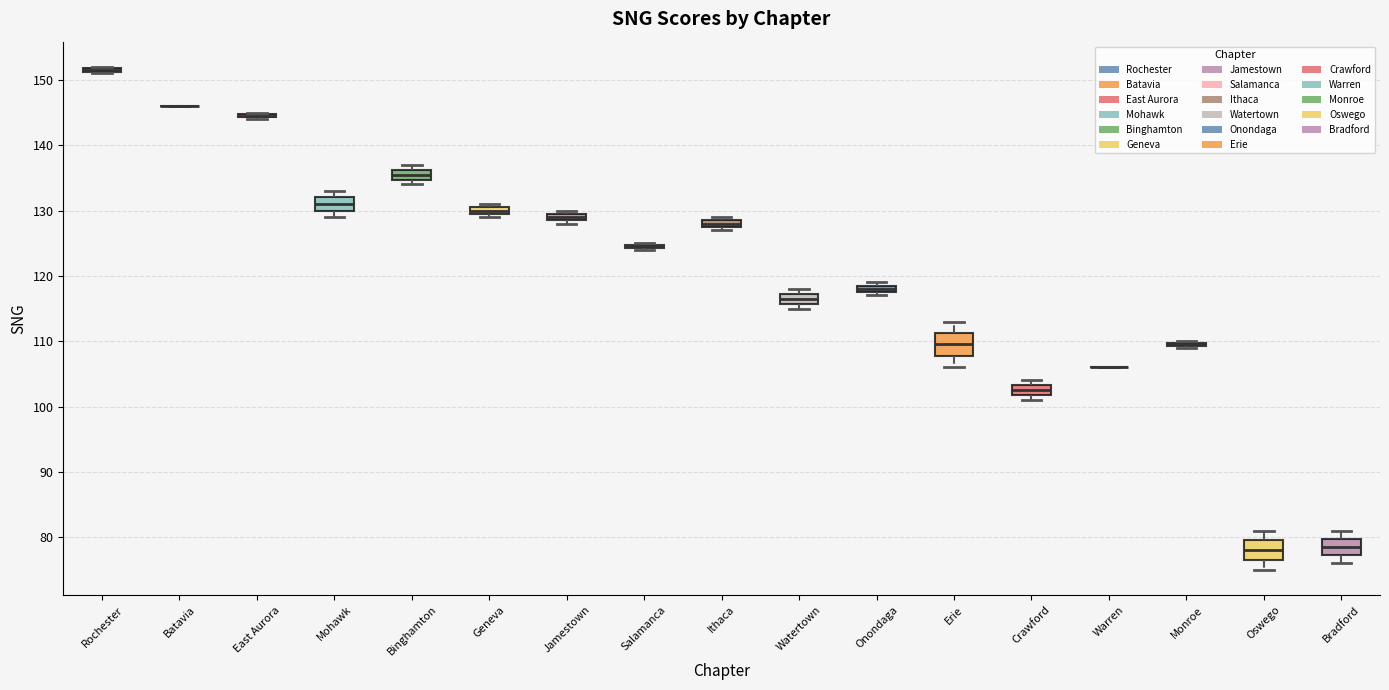

Where is the lower edge of the box for Ithaca on the y-axis? The values are not printed on the chart, so give them approximately, as read against the axis.

128